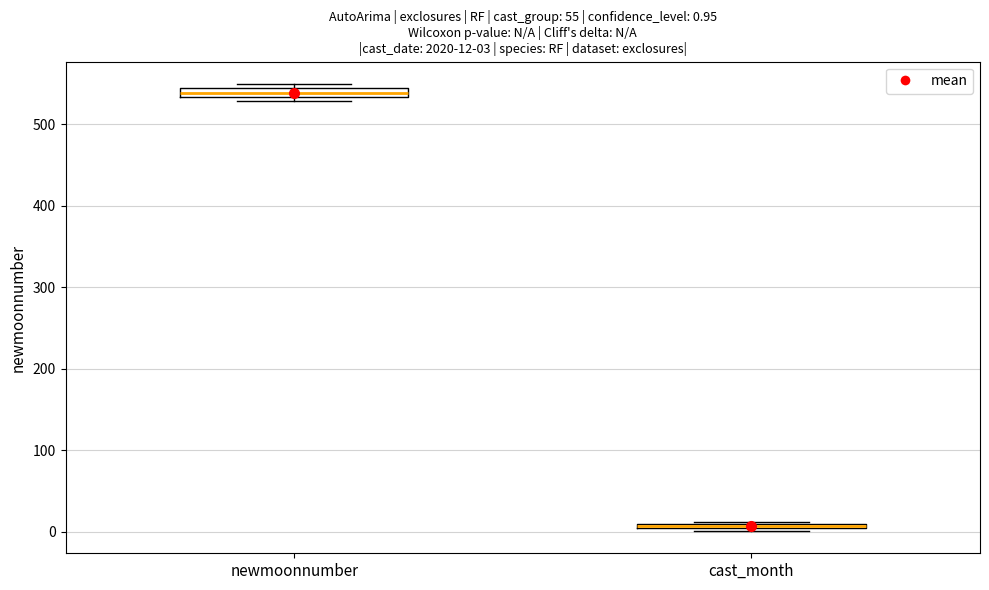

Which box's median line is the lowest?

cast_month